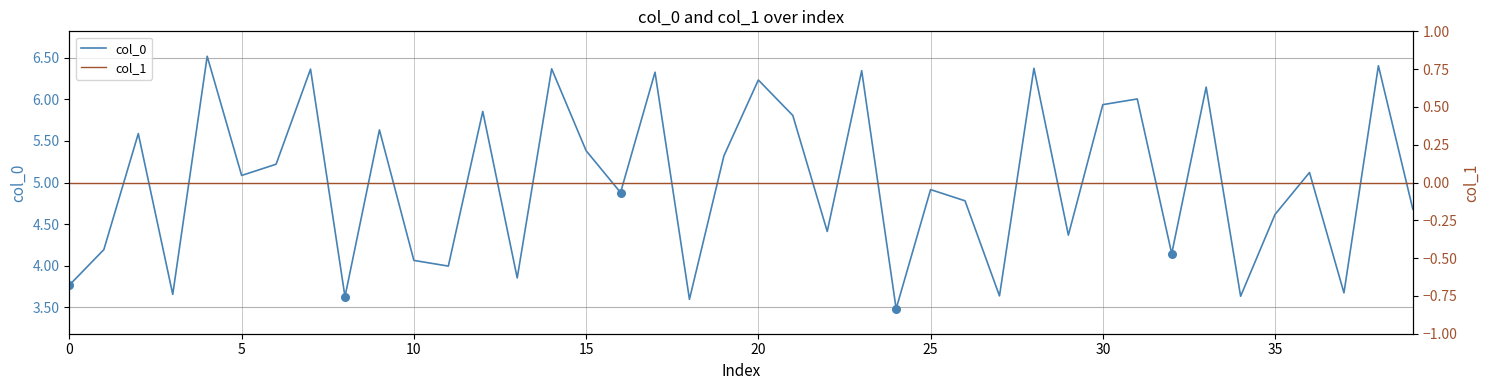

Which series has the largest Y range (max minus min)?

col_0